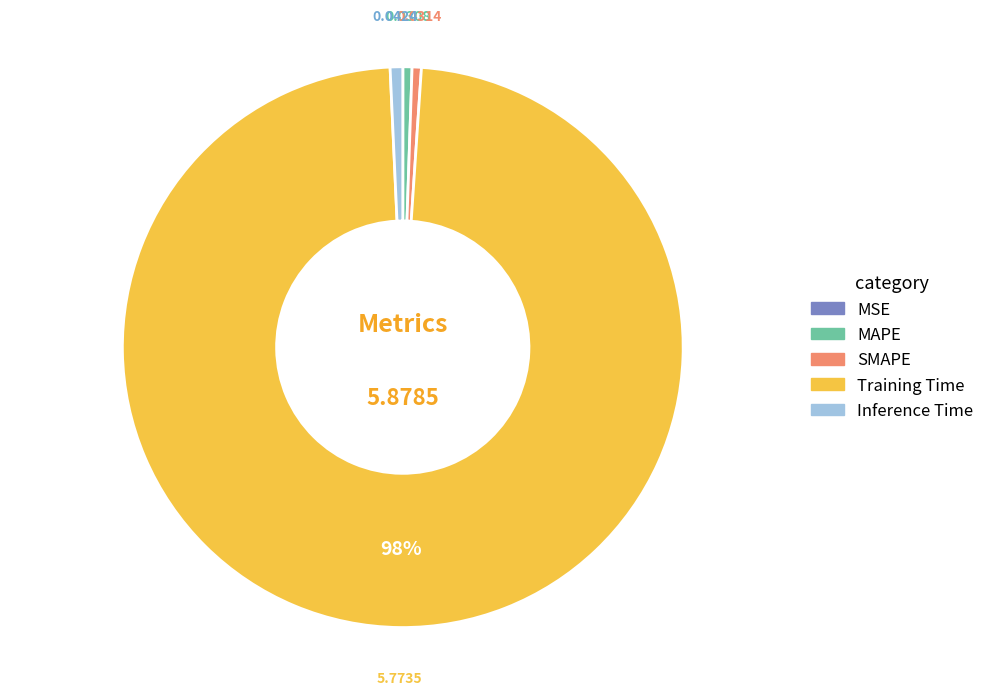

Combined, do MAPE and Inference Time account for over 50%?

No